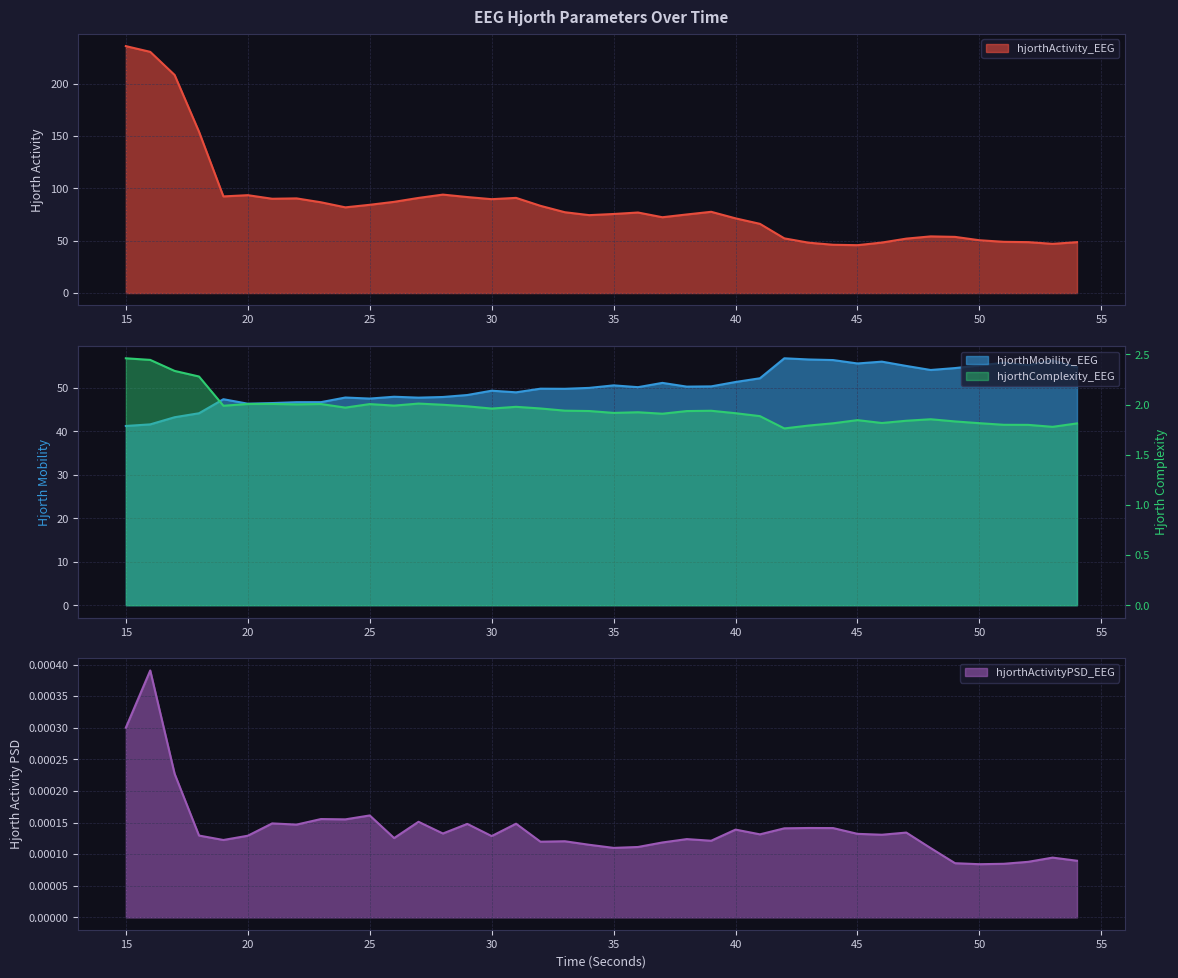

Reading left to right, transcribe all the data shown in this chart.

hjorthActivity_EEG: 235.7	230.2	208.1	154.0	92.2	93.4	90.0	90.4	86.6	81.8	84.2	87.1	90.8	94.0	91.6	89.6	90.8	83.3	77.1	74.4	75.5	76.9	72.4	75.0	77.5	71.3	66.0	52.2	48.0	46.1	45.7	48.2	51.9	54.1	53.6	50.4	48.9	48.6	46.9	48.6
hjorthMobility_EEG: 41.2	41.6	43.2	44.1	47.4	46.3	46.5	46.7	46.7	47.8	47.5	47.9	47.7	47.9	48.3	49.3	48.9	49.8	49.8	50.0	50.5	50.1	51.1	50.3	50.3	51.3	52.2	56.8	56.5	56.4	55.6	56.0	55.0	54.1	54.5	55.1	55.8	55.2	56.3	54.7
hjorthComplexity_EEG: 2.5	2.4	2.3	2.3	2.0	2.0	2.0	2.0	2.0	2.0	2.0	2.0	2.0	2.0	2.0	2.0	2.0	2.0	1.9	1.9	1.9	1.9	1.9	1.9	1.9	1.9	1.9	1.8	1.8	1.8	1.8	1.8	1.8	1.9	1.8	1.8	1.8	1.8	1.8	1.8
hjorthActivityPSD_EEG: 0.0	0.0	0.0	0.0	0.0	0.0	0.0	0.0	0.0	0.0	0.0	0.0	0.0	0.0	0.0	0.0	0.0	0.0	0.0	0.0	0.0	0.0	0.0	0.0	0.0	0.0	0.0	0.0	0.0	0.0	0.0	0.0	0.0	0.0	0.0	0.0	0.0	0.0	0.0	0.0